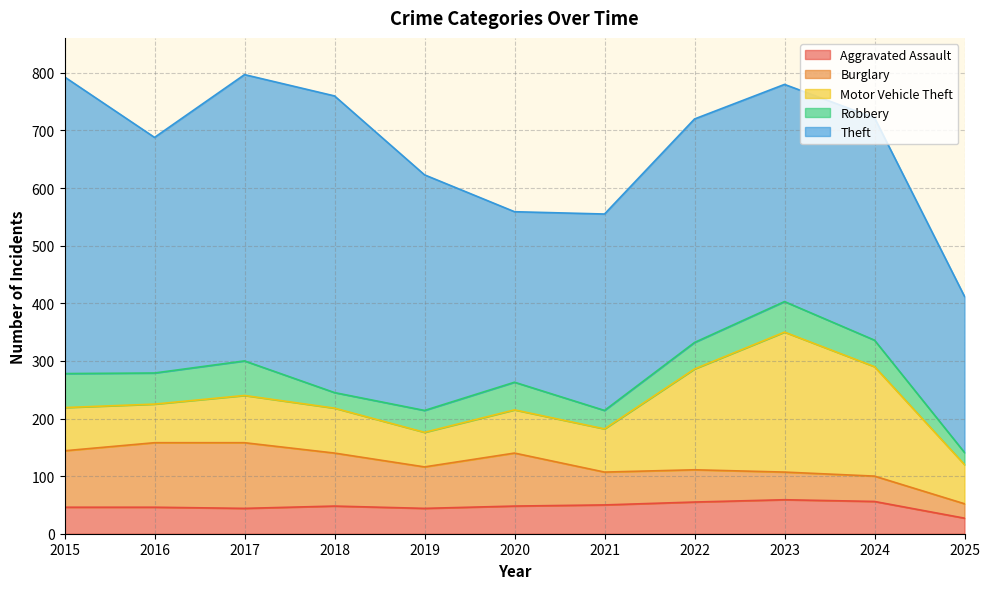

How many data points in Robbery are above 46?

5